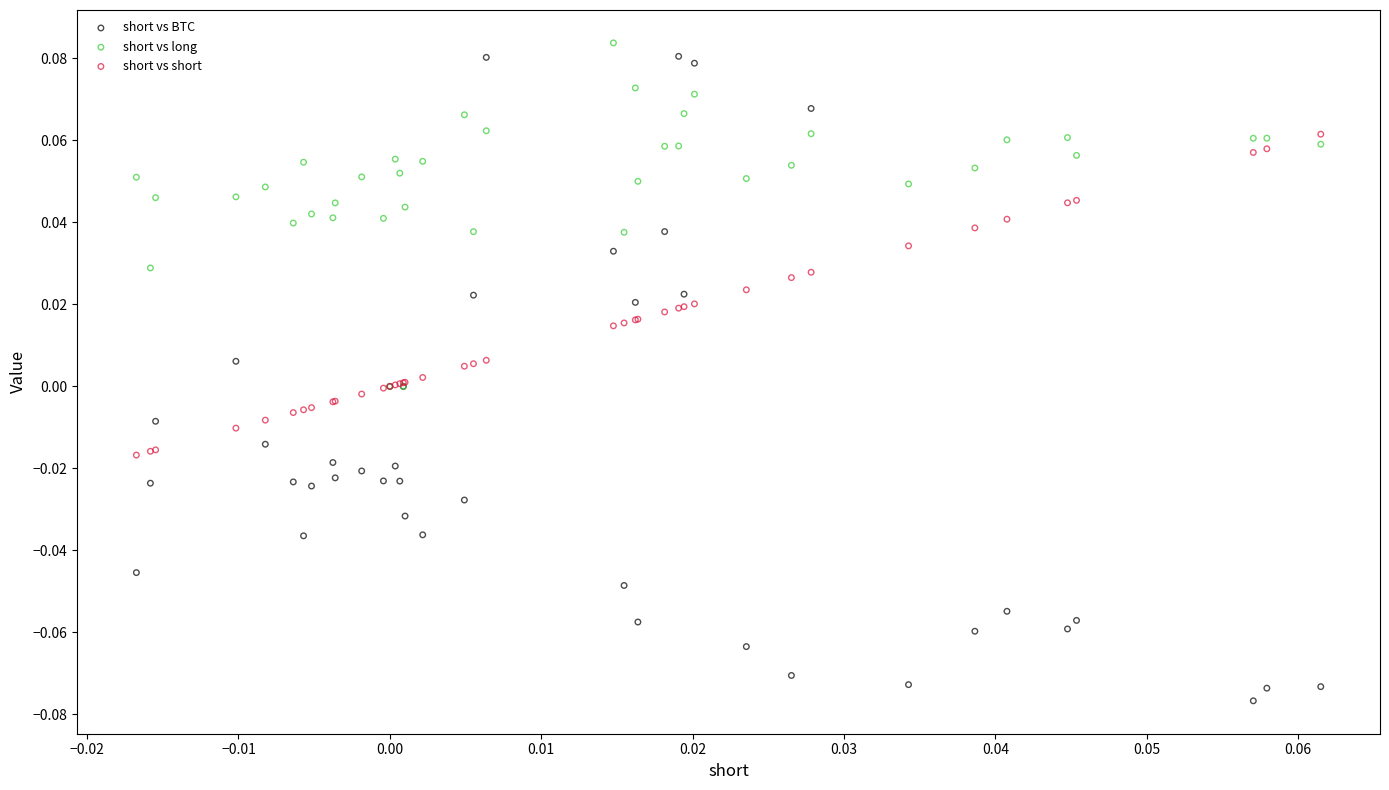

Which series has the widest spread of Y values?

short vs BTC